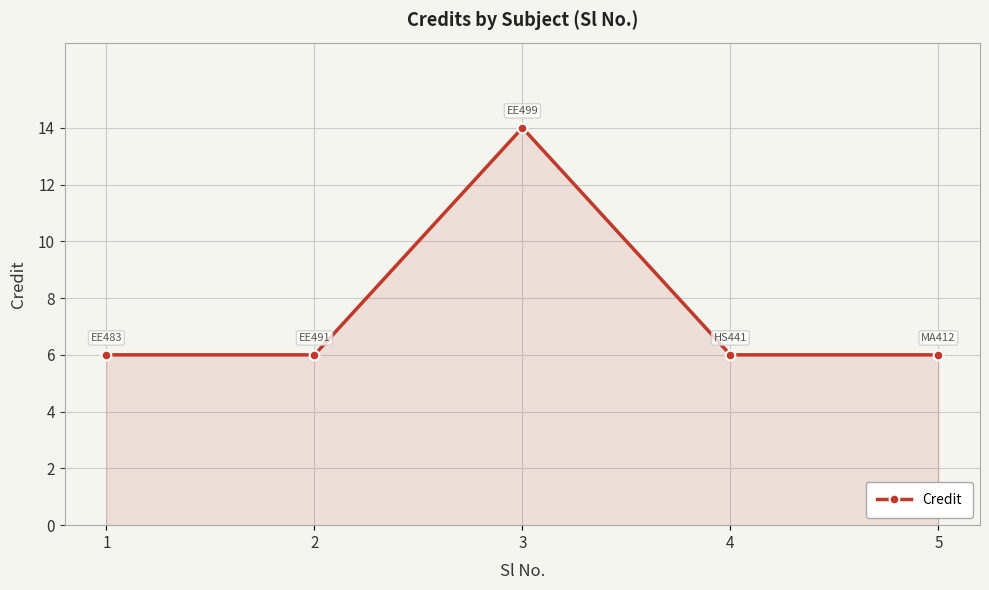

The value at 3 is 14. True or false?

True